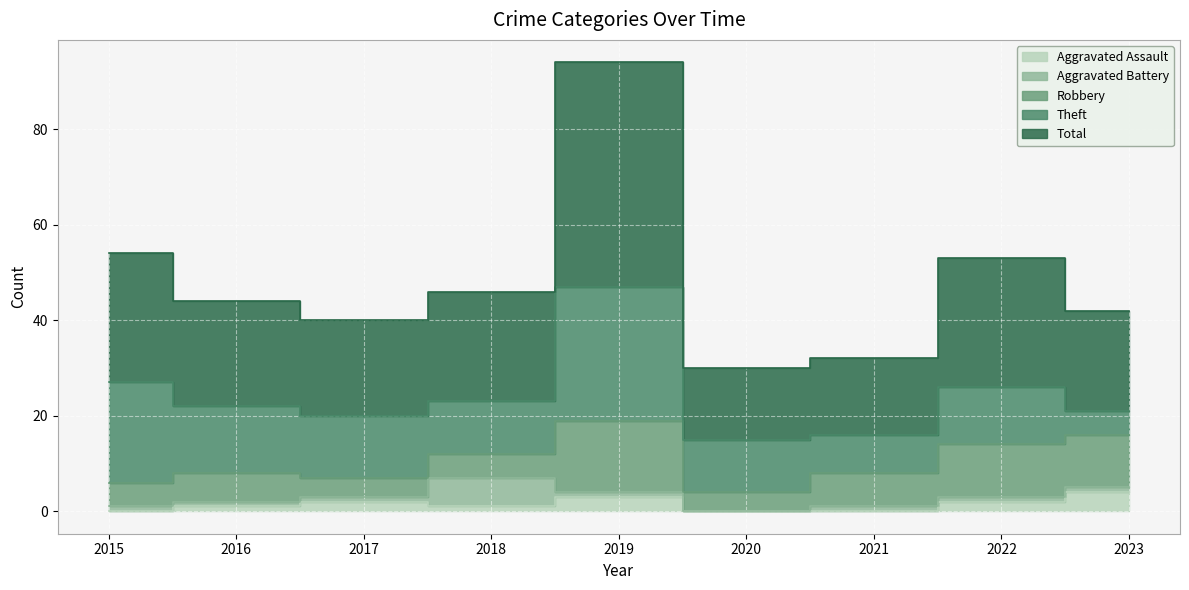

Which series has the largest range (max minus min)?

Total